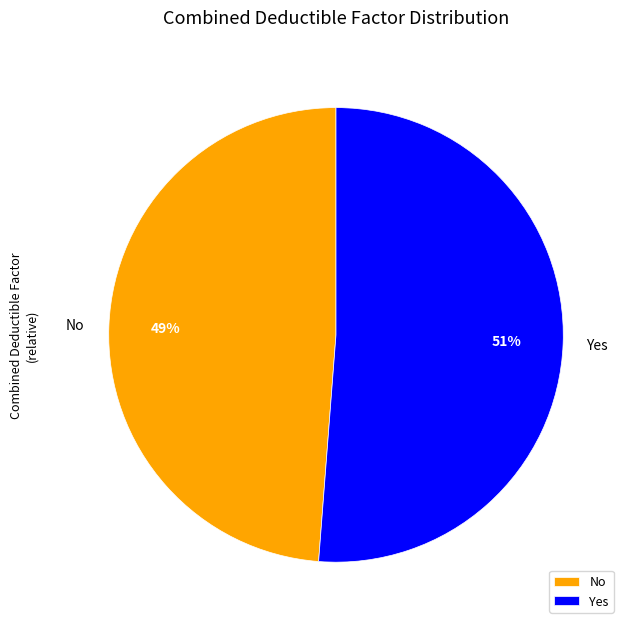

Which has a higher value, Yes or No?

Yes